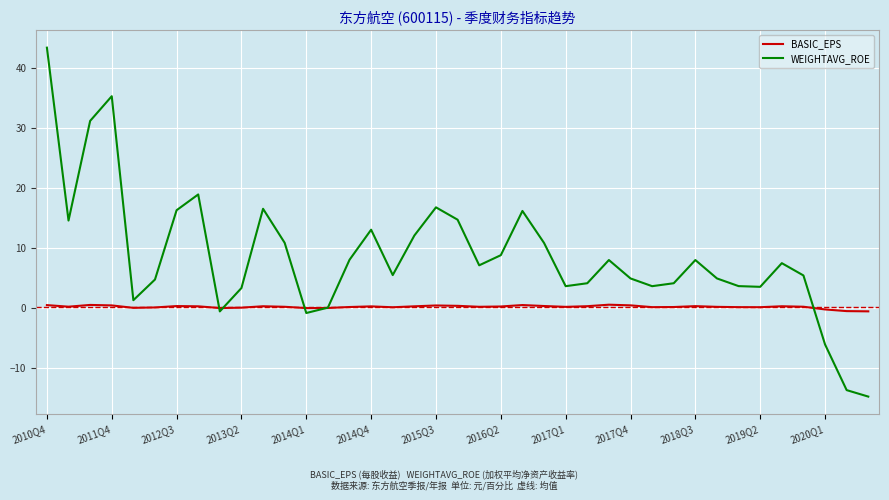

What is the difference between the maximum and minimum values in the WEIGHTAVG_ROE series?

58.2